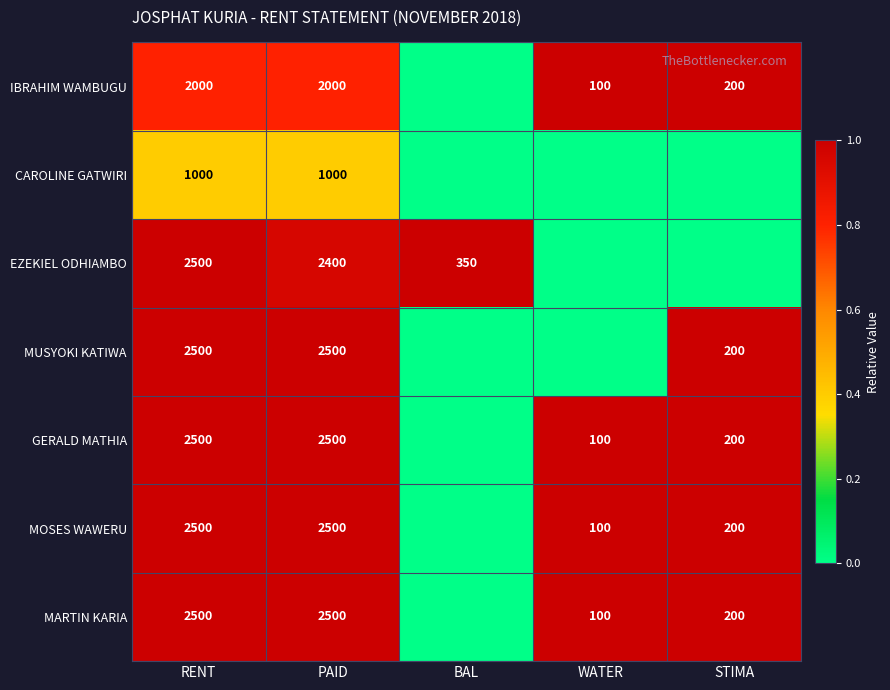

What is the total value across all series at PAID?

15400